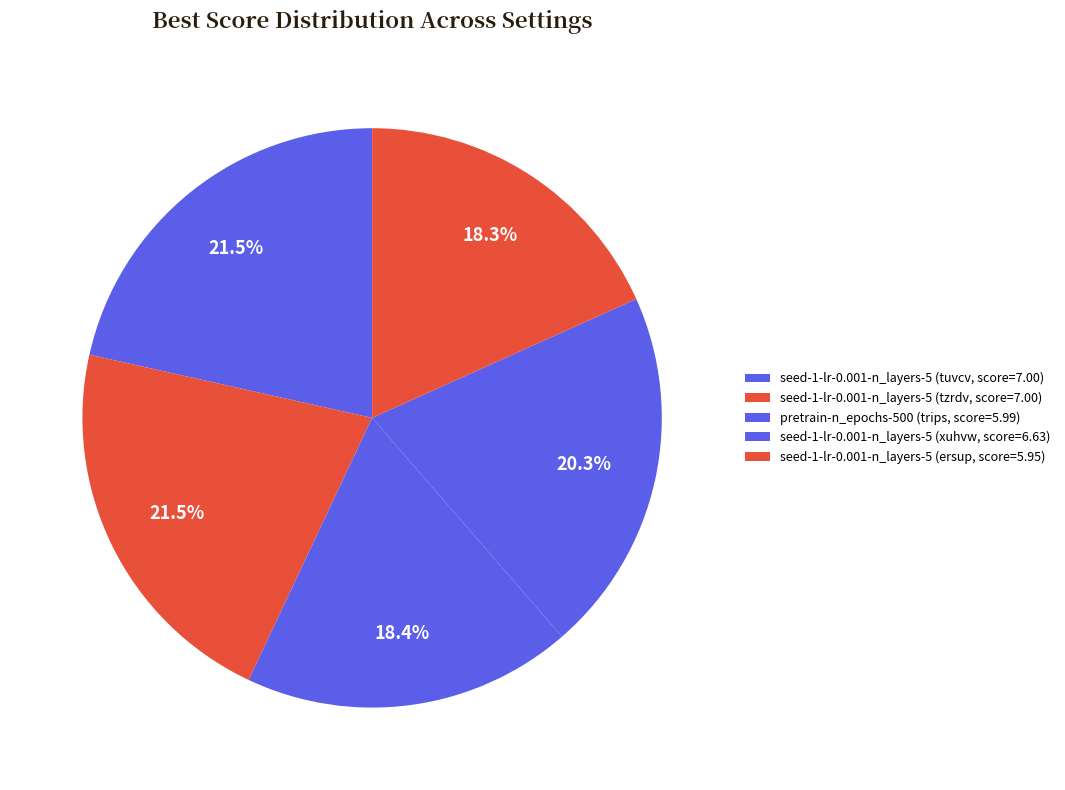

How many segments does this pie chart have?

5